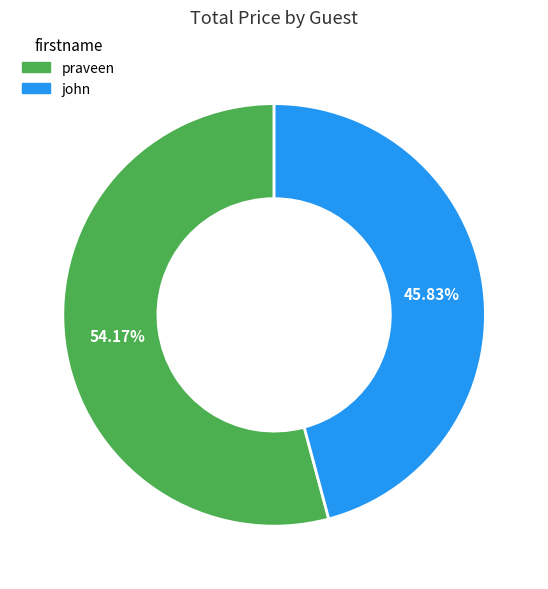

To the nearest percent, what is the combined percentage of praveen and john?

100%